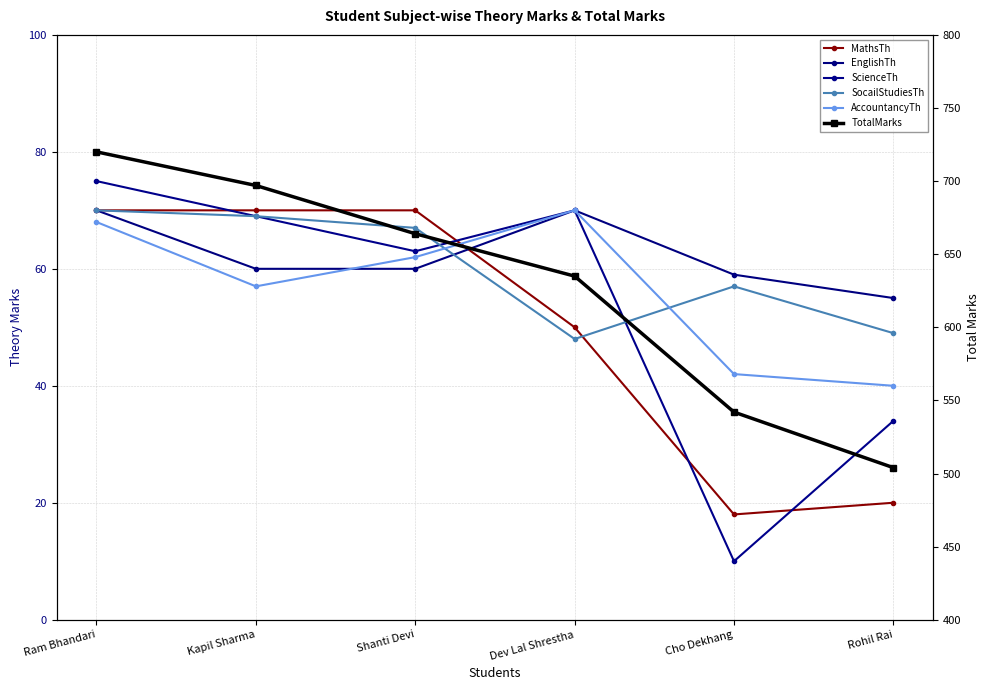

Does the chart display data point markers on the line(s)?

Yes